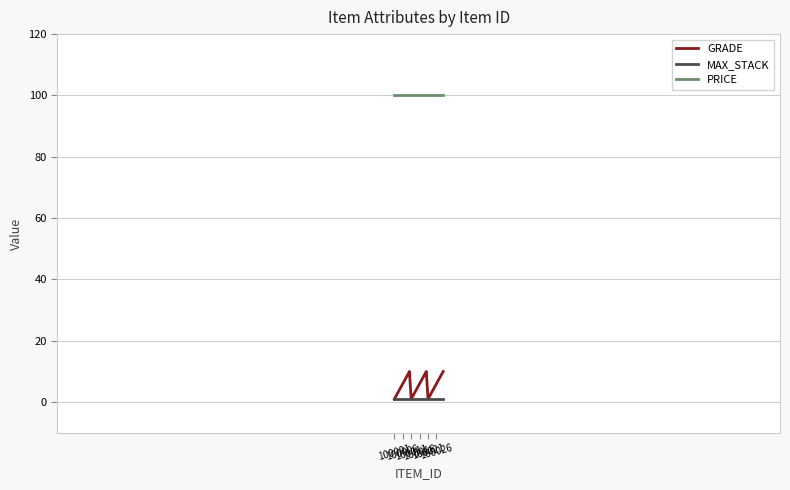

What is the maximum value shown in the chart?

100